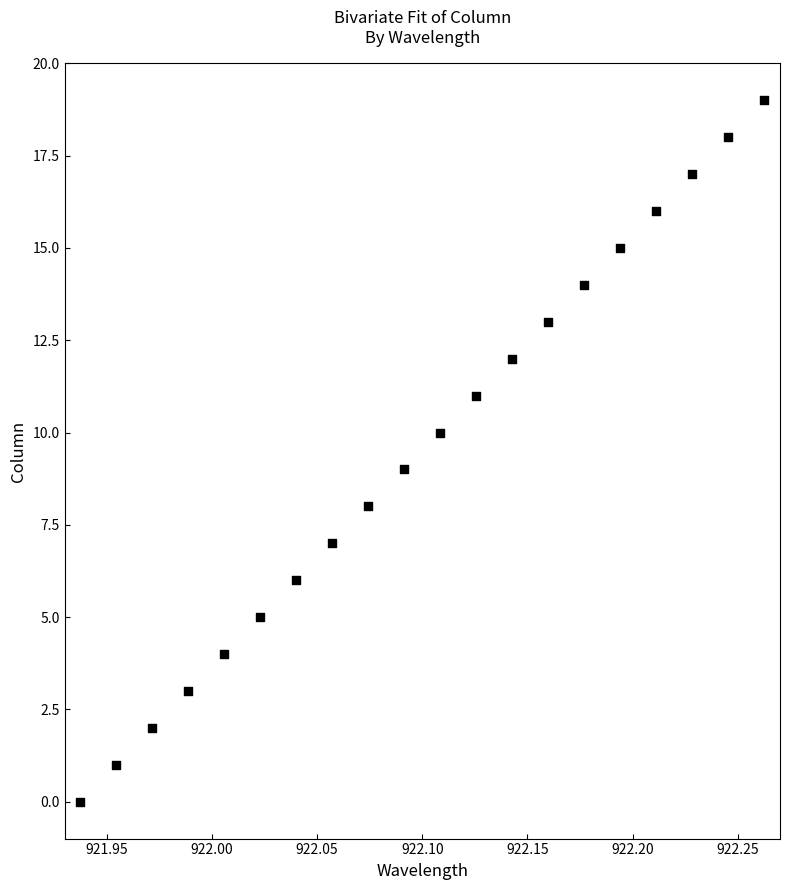

What is the range of Y values (max minus min)?

19